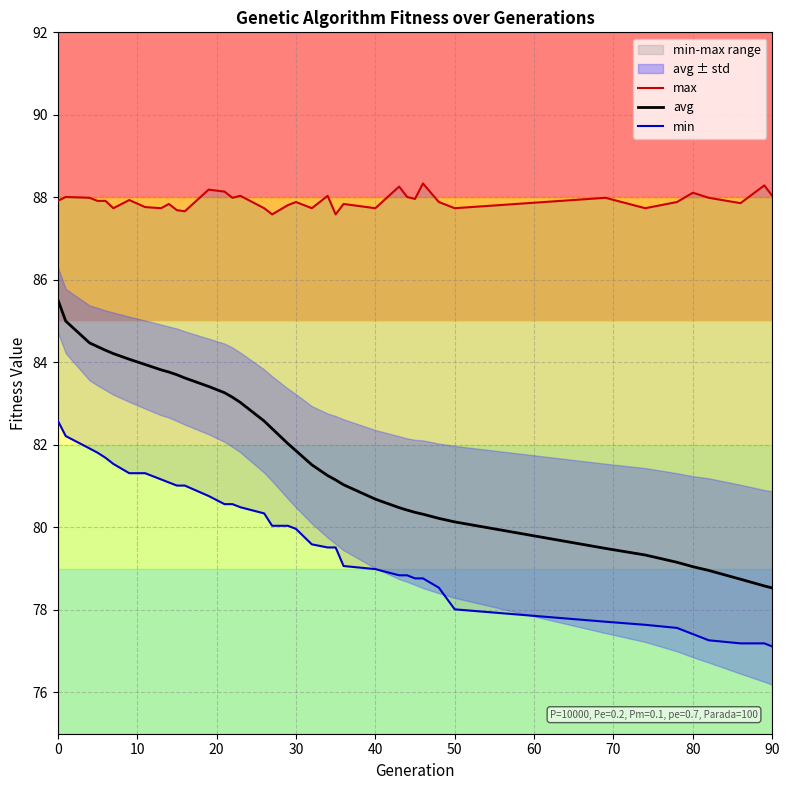

Reading left to right, what are all the values shown in this chart?

max: 87.9	88.0	88.0	87.9	87.9	87.7	87.9	87.8	87.7	87.8	87.7	87.7	88.2	88.1	88.0	88.0	87.7	87.6	87.8	87.9	87.7	88.0	87.6	87.8	87.7	88.3	88.0	88.0	88.3	87.9	87.7	88.0	87.7	87.9	88.1	88.0	87.9	88.3	88.0
avg: 85.5	85.0	84.5	84.4	84.3	84.2	84.1	83.9	83.8	83.8	83.7	83.6	83.4	83.3	83.2	83.0	82.6	82.4	82.0	81.9	81.5	81.3	81.2	81.0	80.7	80.5	80.4	80.4	80.3	80.2	80.1	79.5	79.3	79.2	79.0	79.0	78.7	78.6	78.5
min: 82.6	82.2	81.9	81.8	81.7	81.5	81.3	81.3	81.2	81.1	81.0	81.0	80.8	80.6	80.6	80.5	80.3	80.0	80.0	80.0	79.6	79.5	79.5	79.1	79.0	78.8	78.8	78.8	78.8	78.5	78.0	77.7	77.6	77.6	77.4	77.3	77.2	77.2	77.1